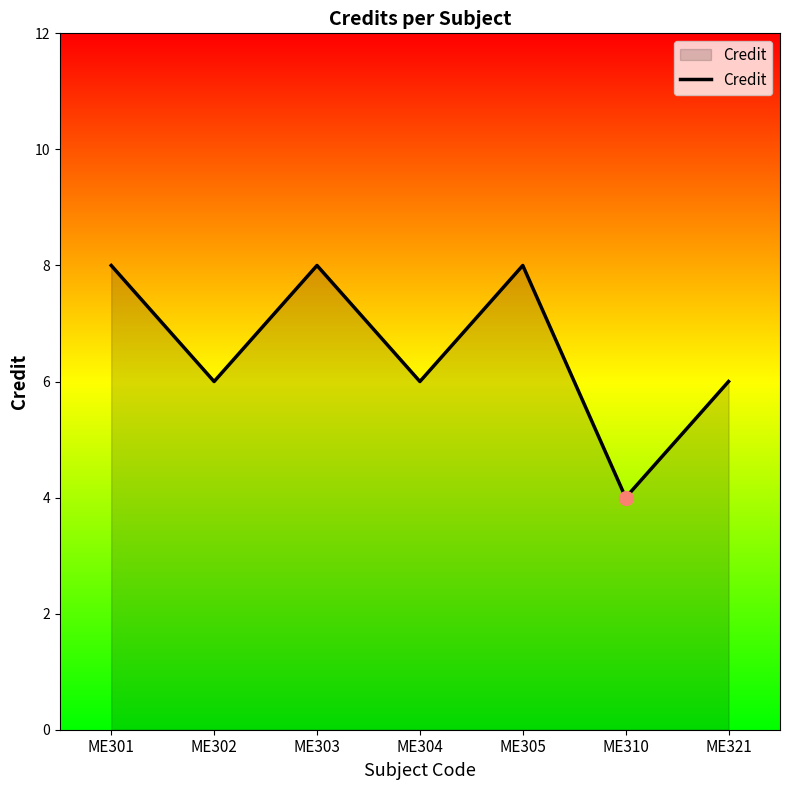

At which category does the chart reach its minimum across all series?

ME310